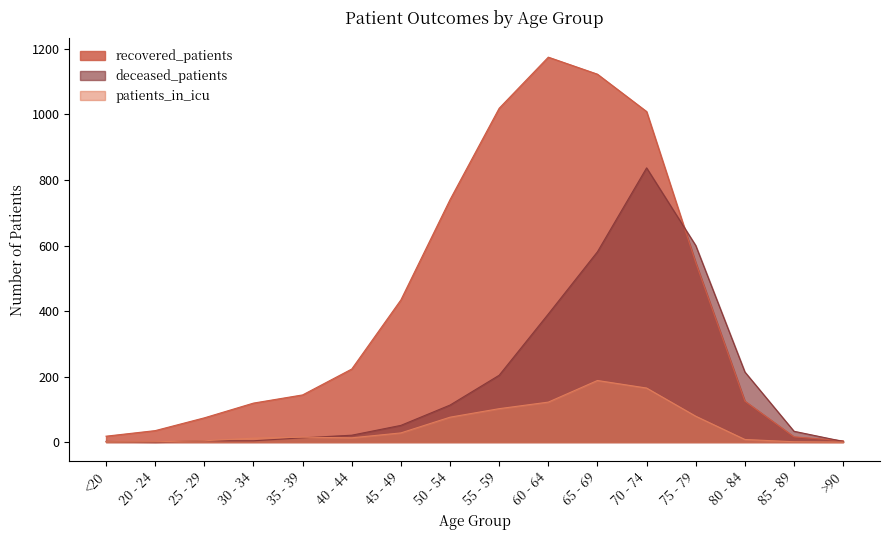

Rank the series by their average value, from highest to lowest.

recovered_patients, deceased_patients, patients_in_icu